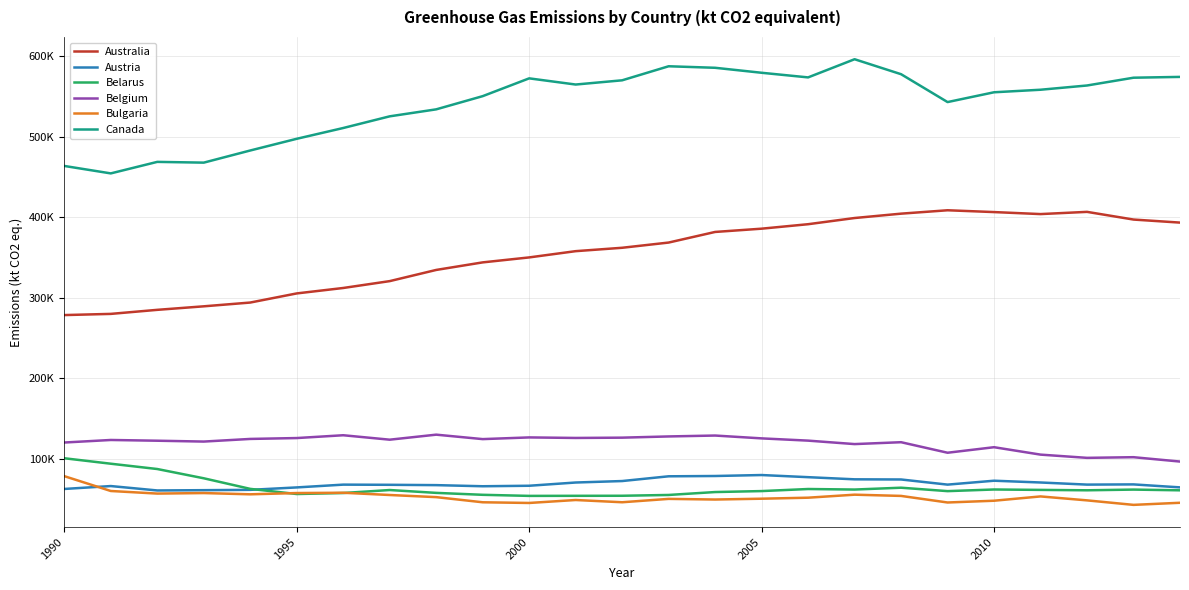

What are all the series names shown in the legend?

Australia, Austria, Belarus, Belgium, Bulgaria, Canada